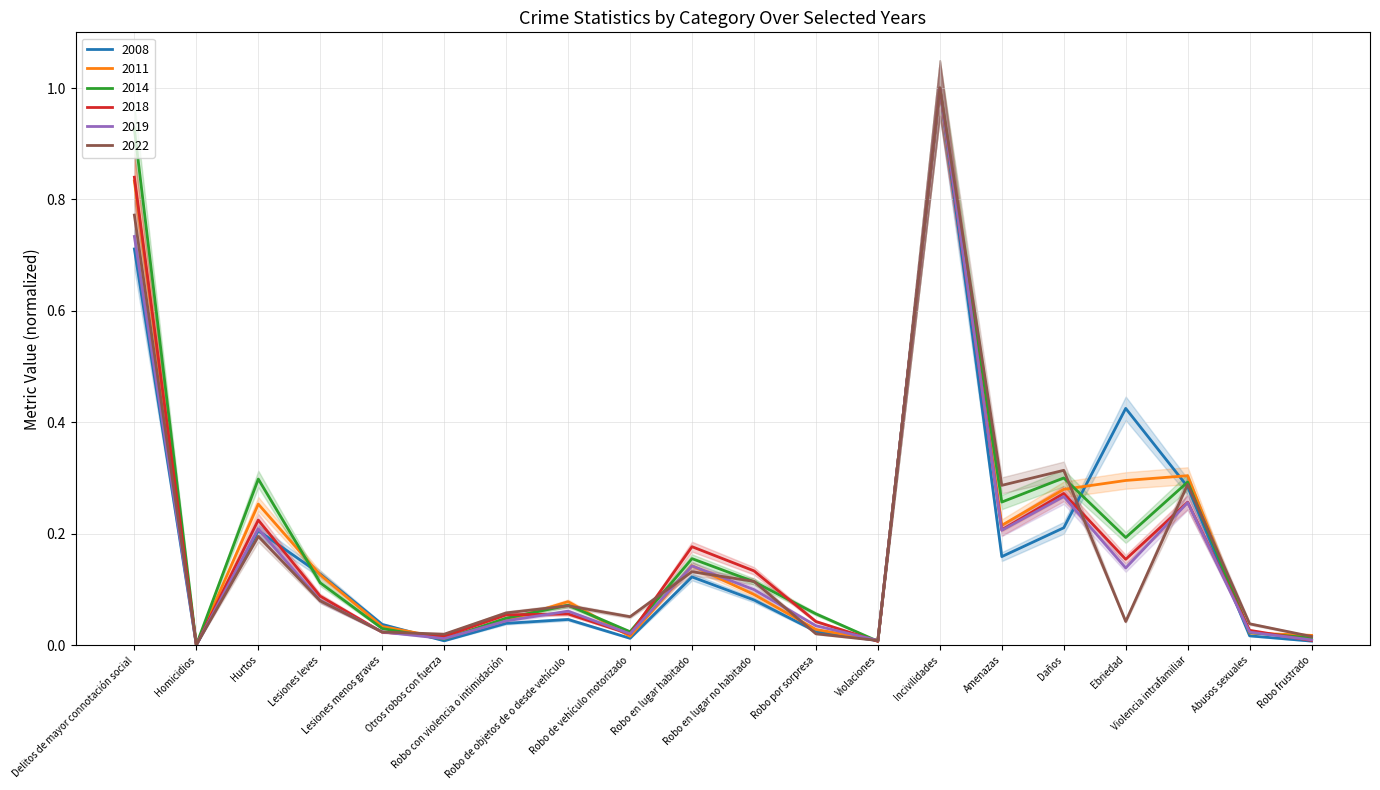

What is the average value of the 2008 series?

0.2